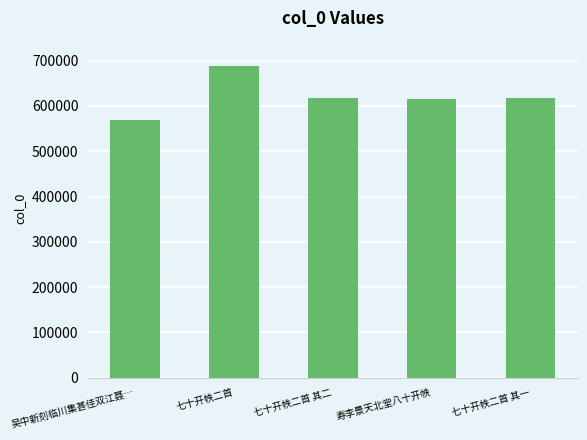

What is the ratio of the value at 七十开帙二首 to the value at 七十开帙二首 其一?

1.1